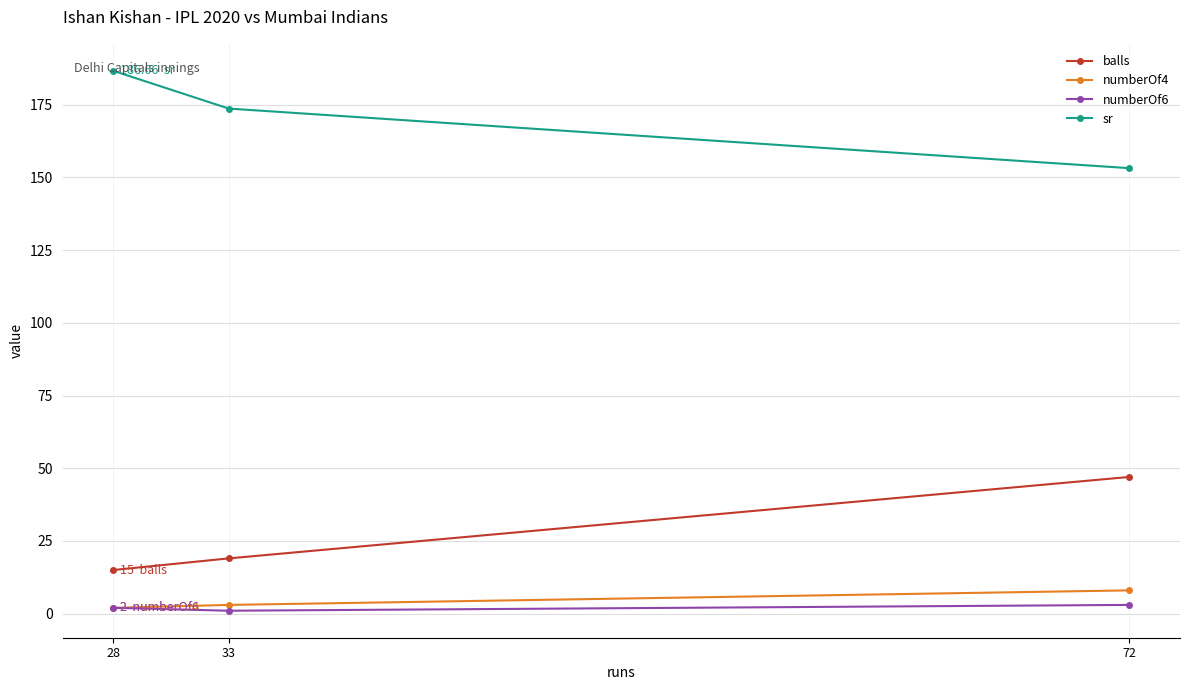

How many data points in numberOf6 are less than 2?

1